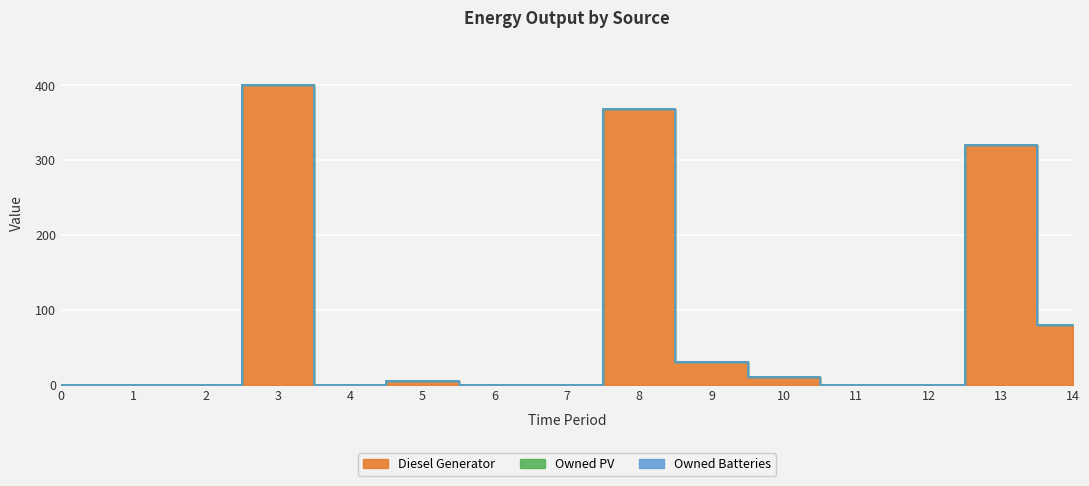

What is the difference between the highest and lowest values at 9?

31